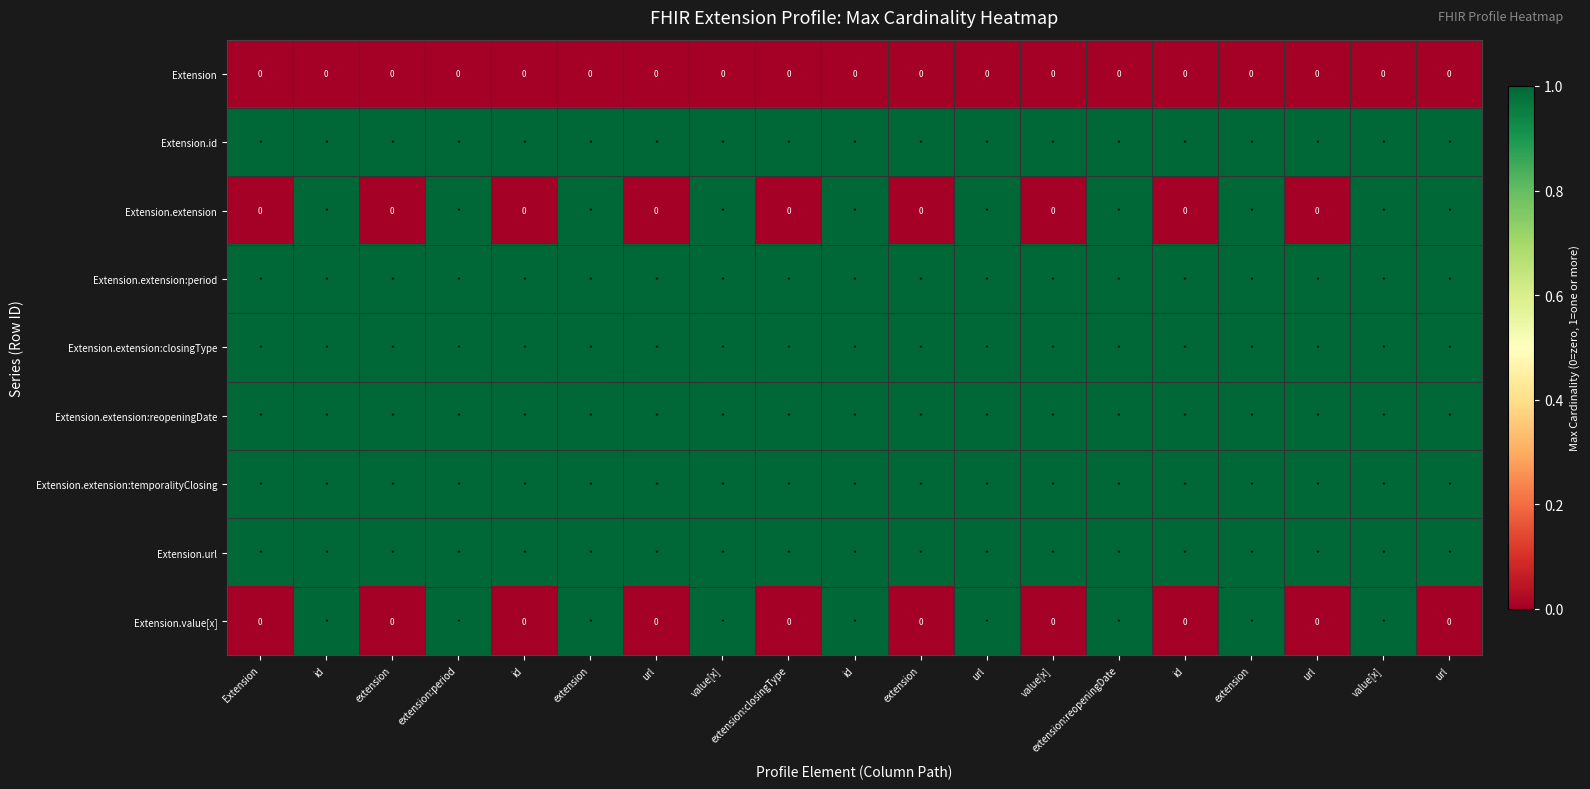

True or false: Extension.value[x] has a value of 0 at id.

False